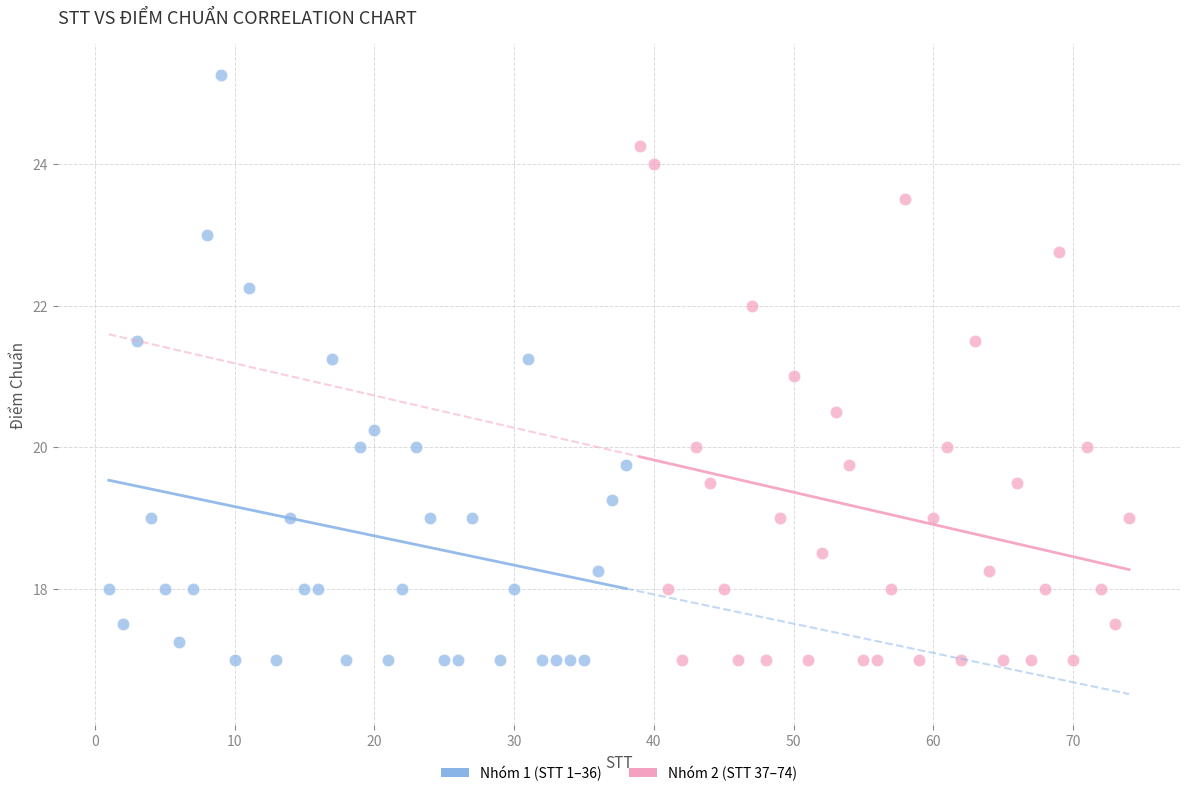

Which series has the largest Y range (max minus min)?

Nhóm 1 (STT 1–36)